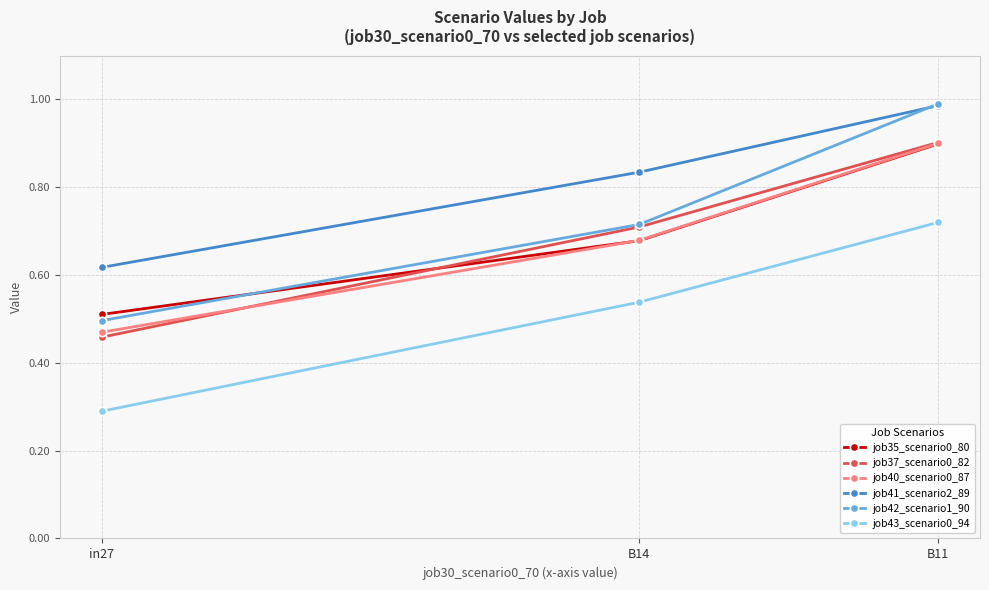

The job42_scenario1_90 series shows 0.5 at in27. True or false?

True